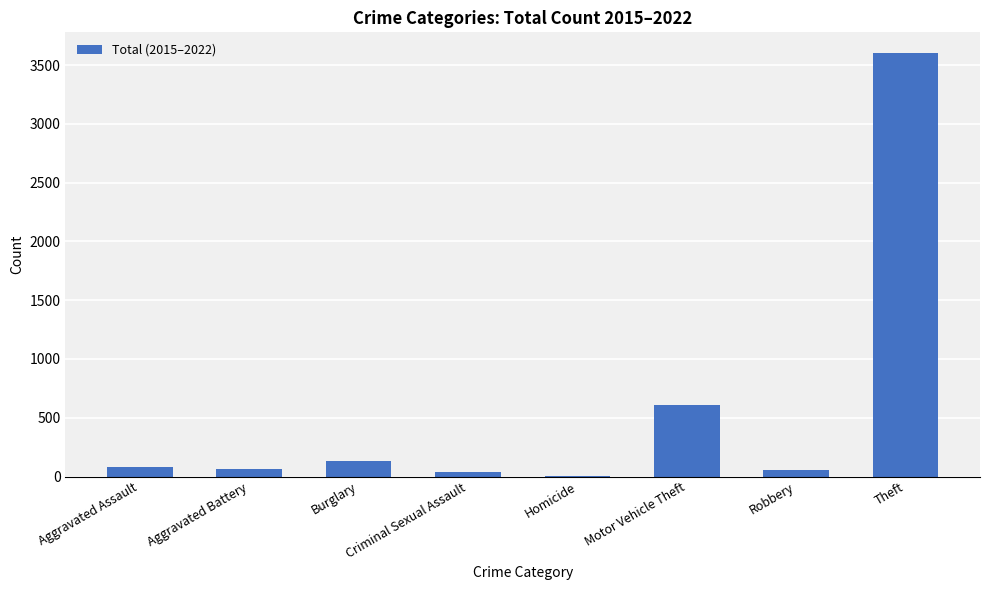

What is the maximum value shown in the chart?

3599